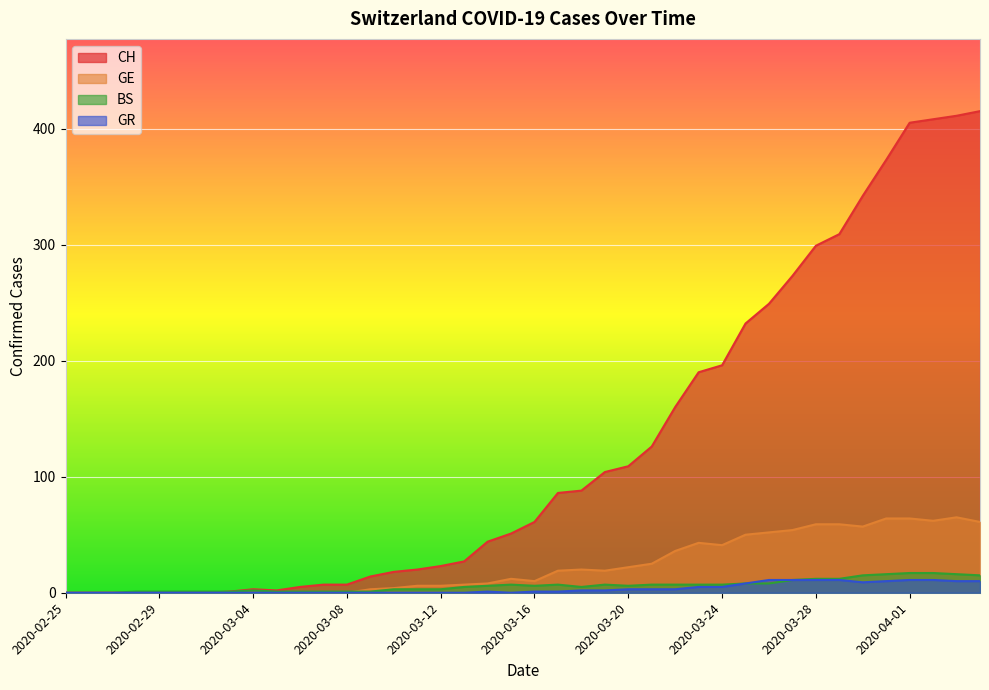

Where does the CH series first go above 61?

2020-03-17